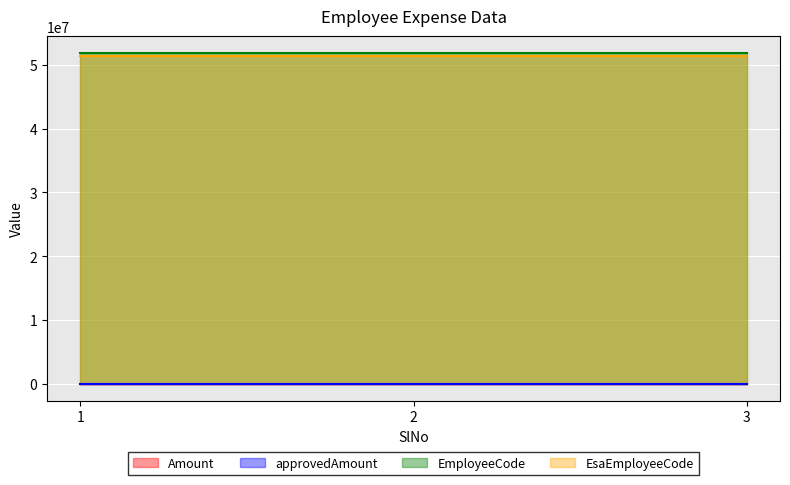

What is the total value across all series at 2?

103152276